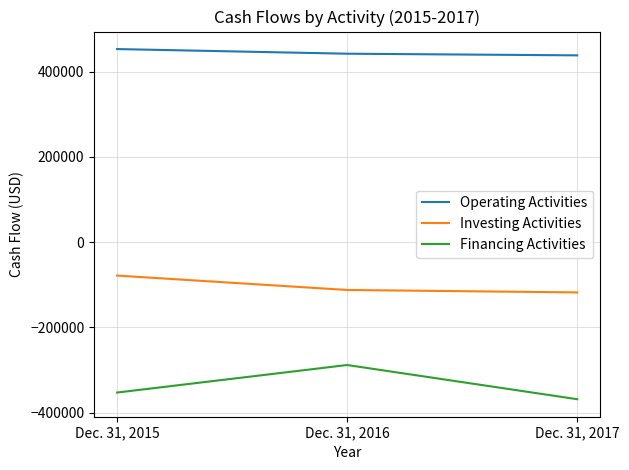

Rank the series by their maximum value, from lowest to highest.

Financing Activities, Investing Activities, Operating Activities